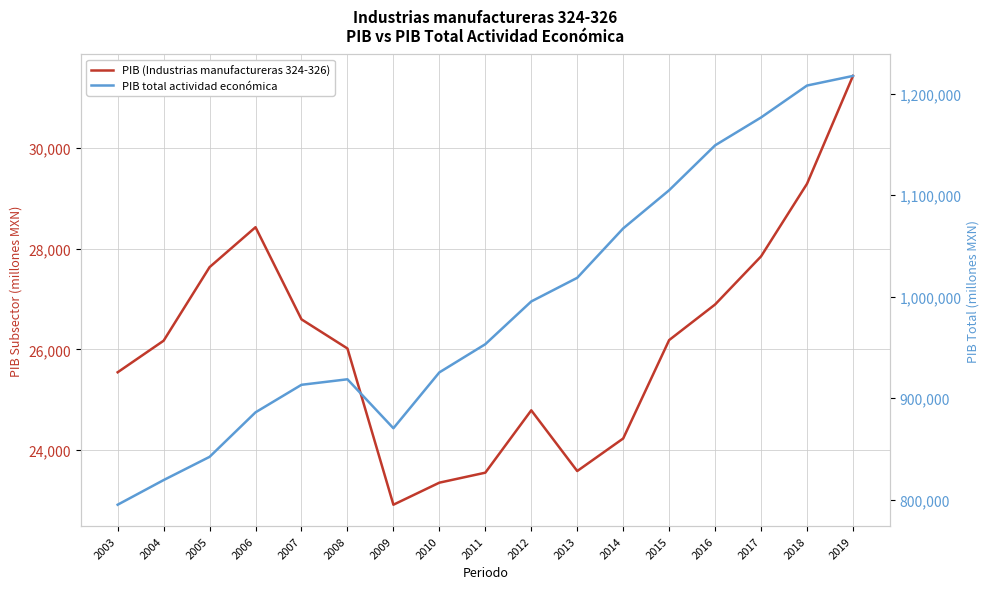

List the series in order of their peak value, highest first.

PIB total actividad económica, PIB (Industrias manufactureras 324-326)